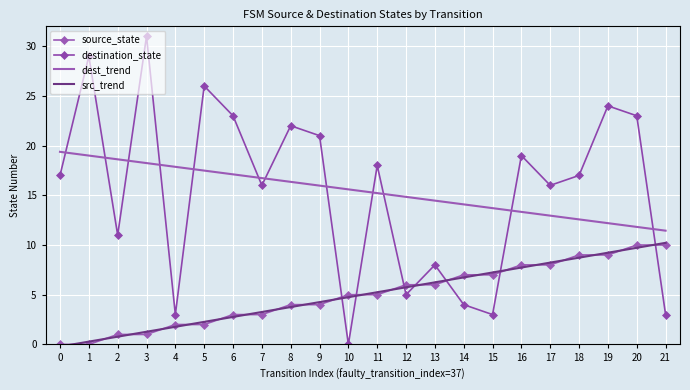

Where do destination_state and dest_trend first cross each other?

0 and 1